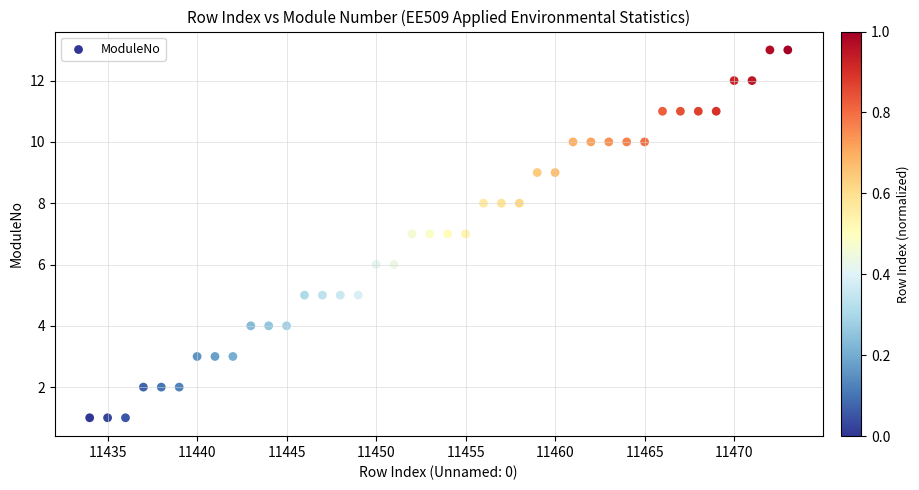

What is the range of X values (max minus min)?

39